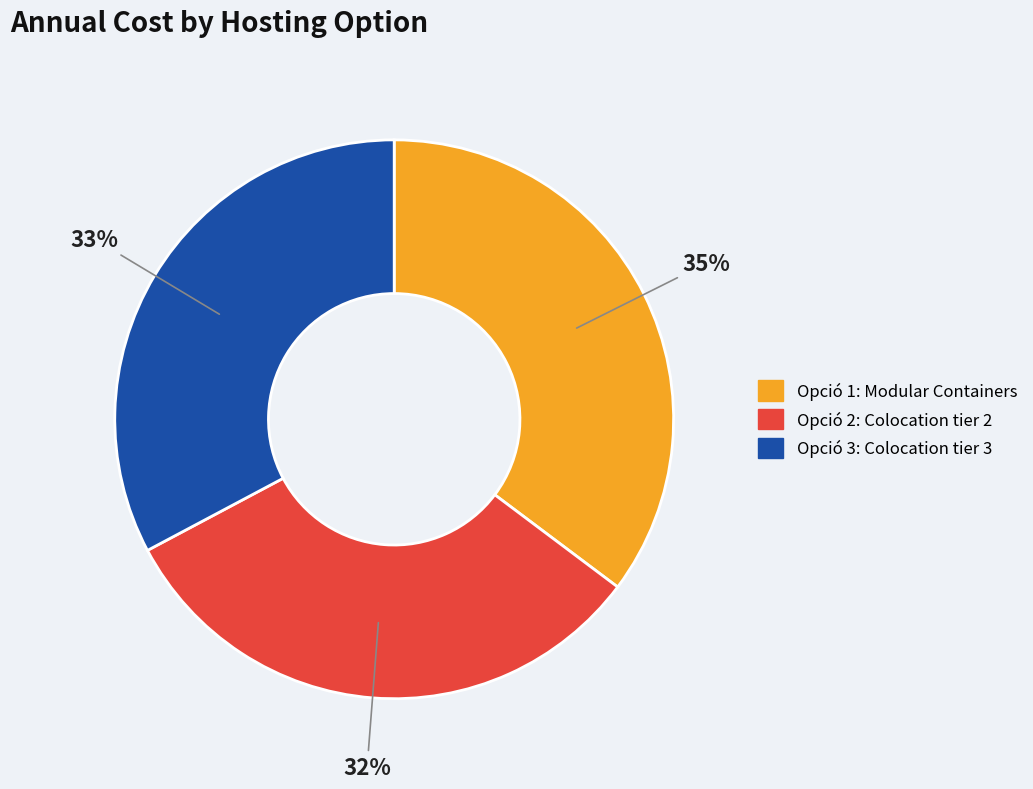

Approximately how many times larger is the value at Opció 1: Modular Containers compared to Opció 3: Colocation tier 3?

1.1